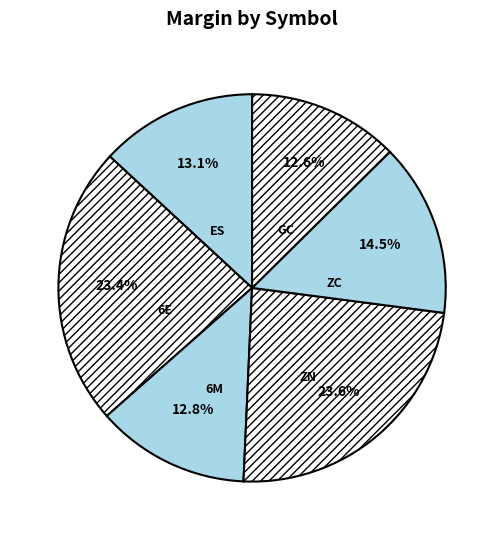

Does any single category account for the majority?

No